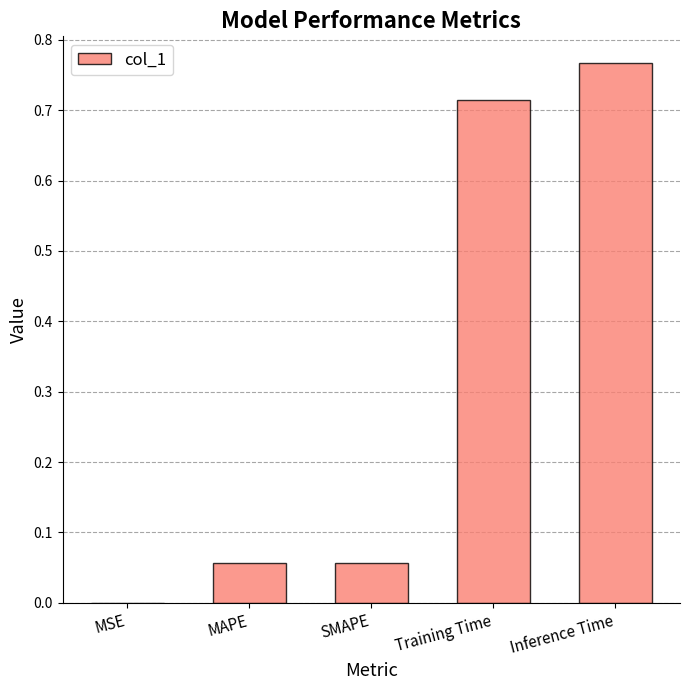

What is the change in value from Training Time to Inference Time?

+0.1